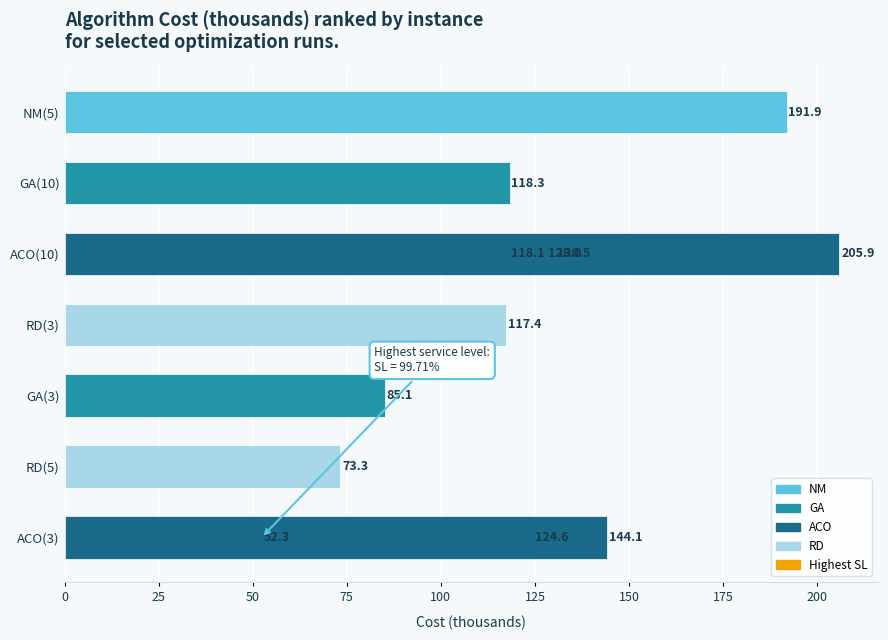

Are the bars horizontal?

Yes